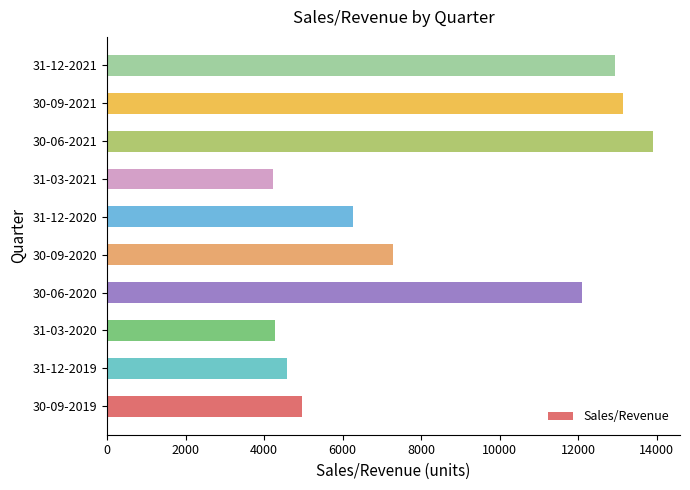

What is the sum of all values?

83659.6